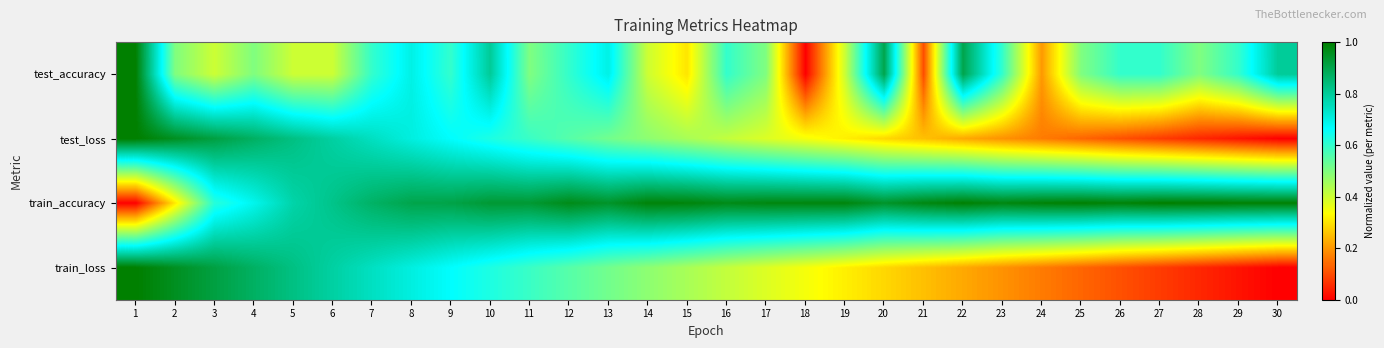

Which series has the largest total across all categories?

train_accuracy